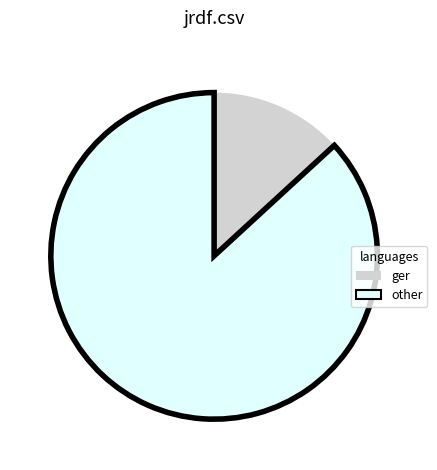

Which category has the biggest portion of the pie?

other